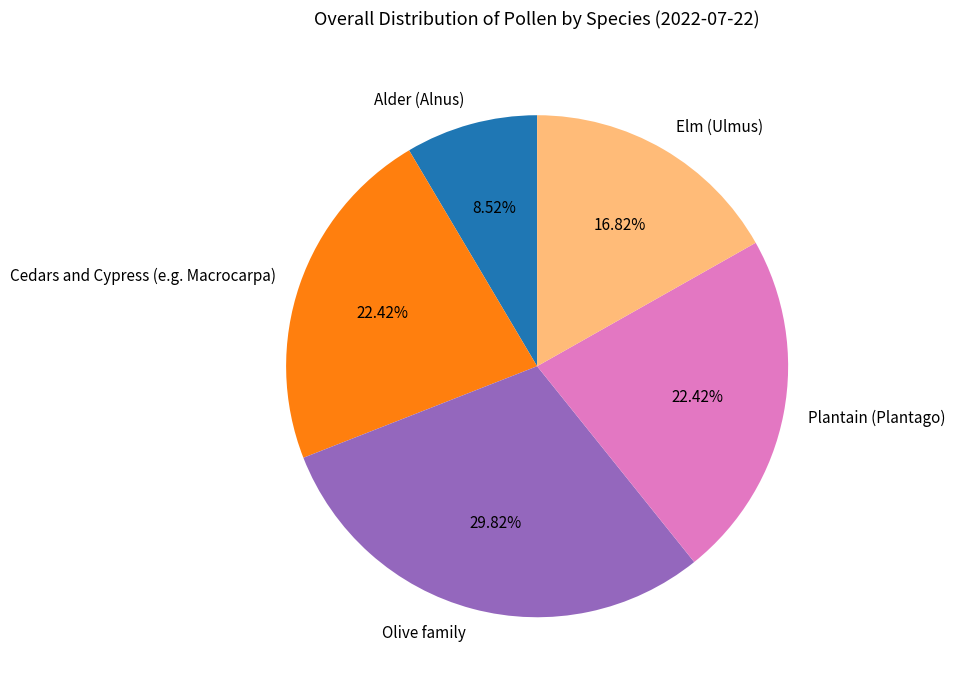

Which category has the smallest portion of the pie?

Alder (Alnus)